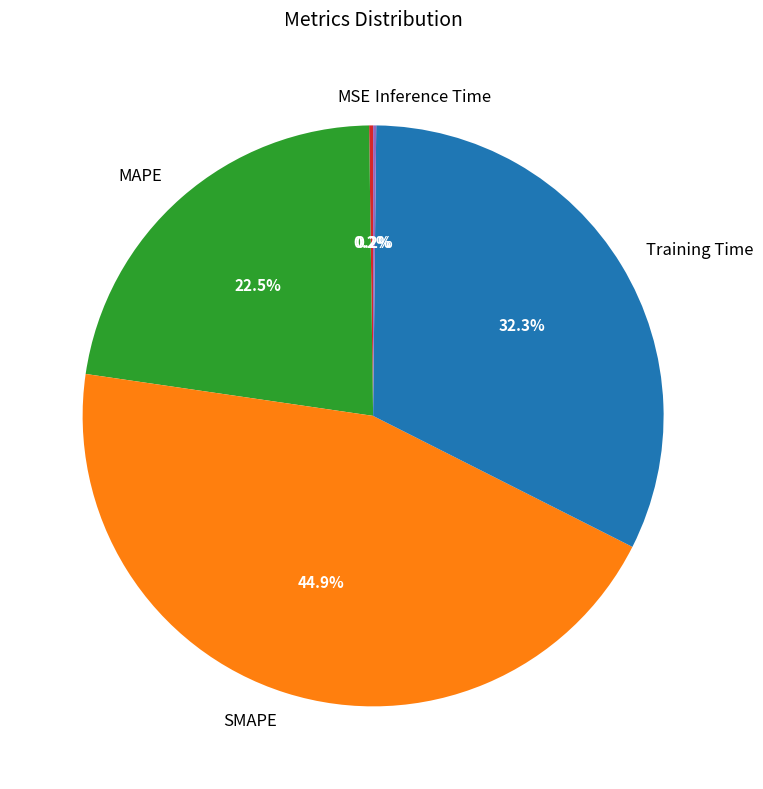

Approximately how many times larger is the value at Training Time compared to SMAPE?

0.7